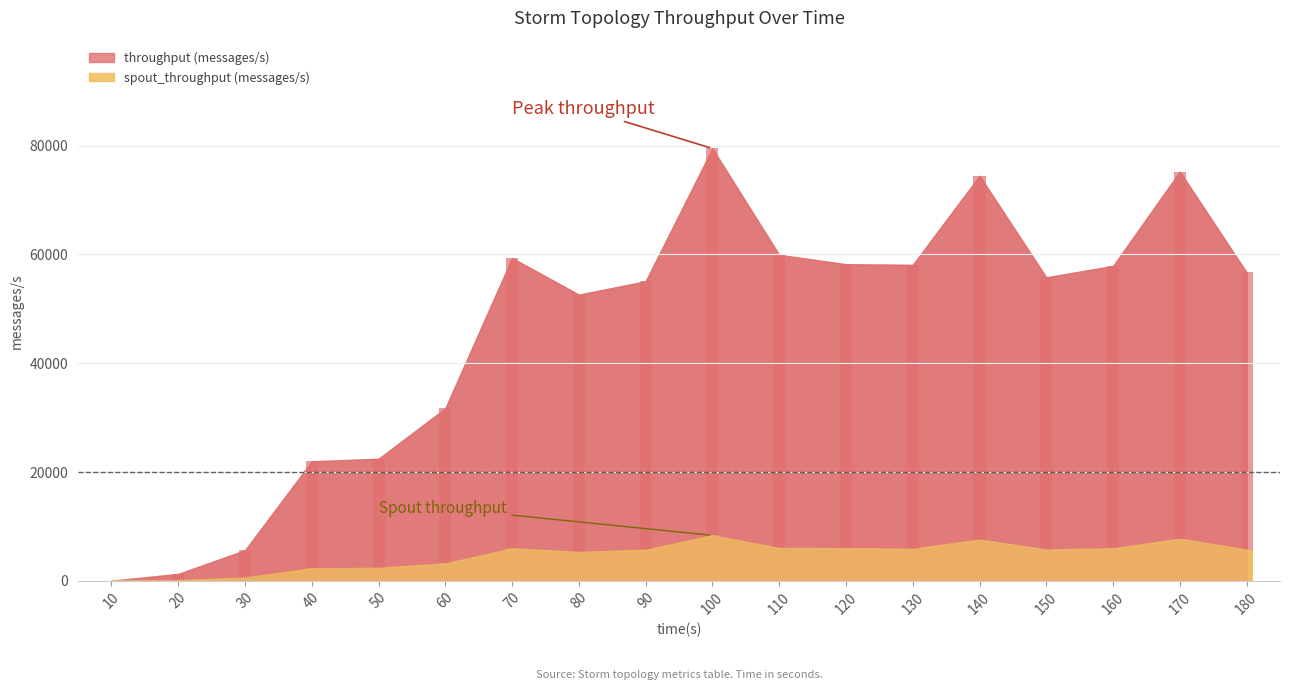

Read the throughput (messages/s) value at 90, to the nearest 50.

55050